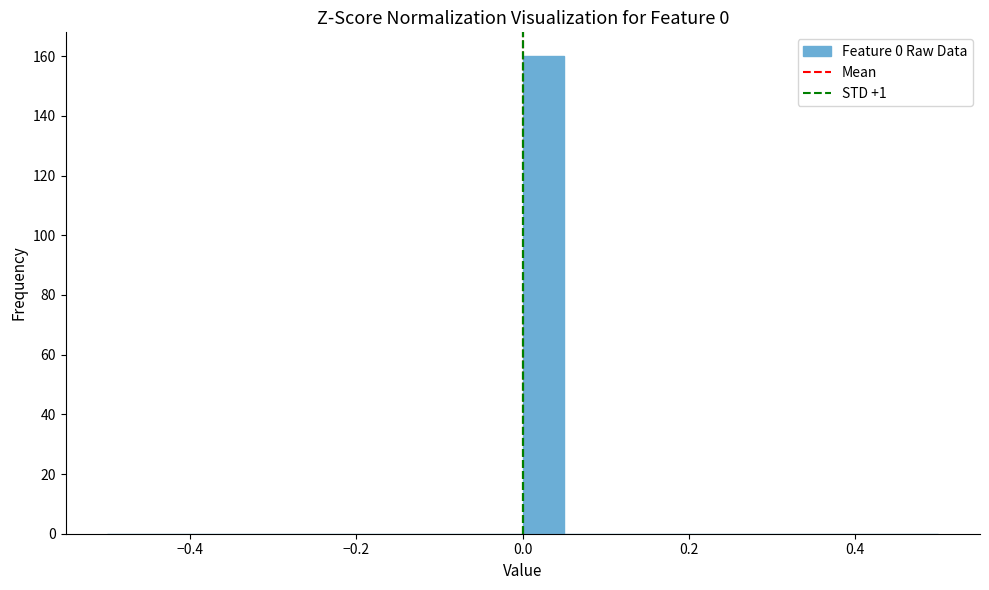

Around what value on the x-axis is the tallest bar? Give the approximate position of its centre, as read against the axis.

0.02